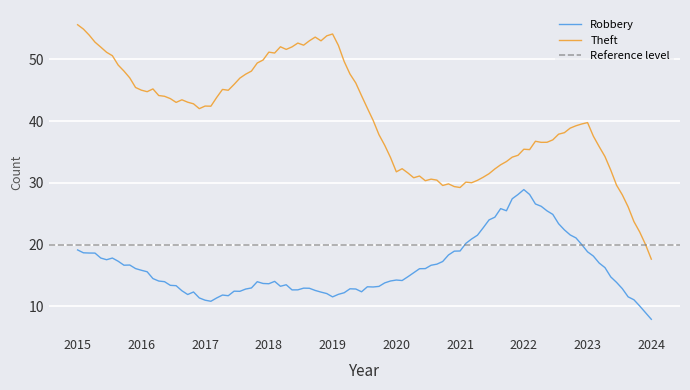

List the series in order of their overall mean, highest first.

Theft, Robbery